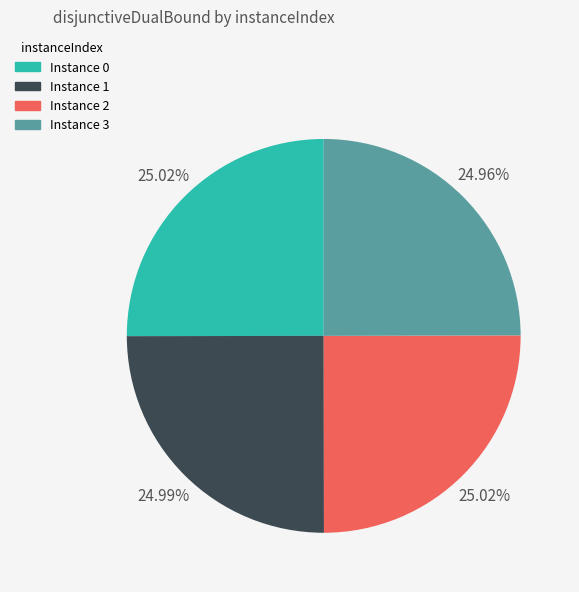

Is there any slice that represents more than half of the pie?

No